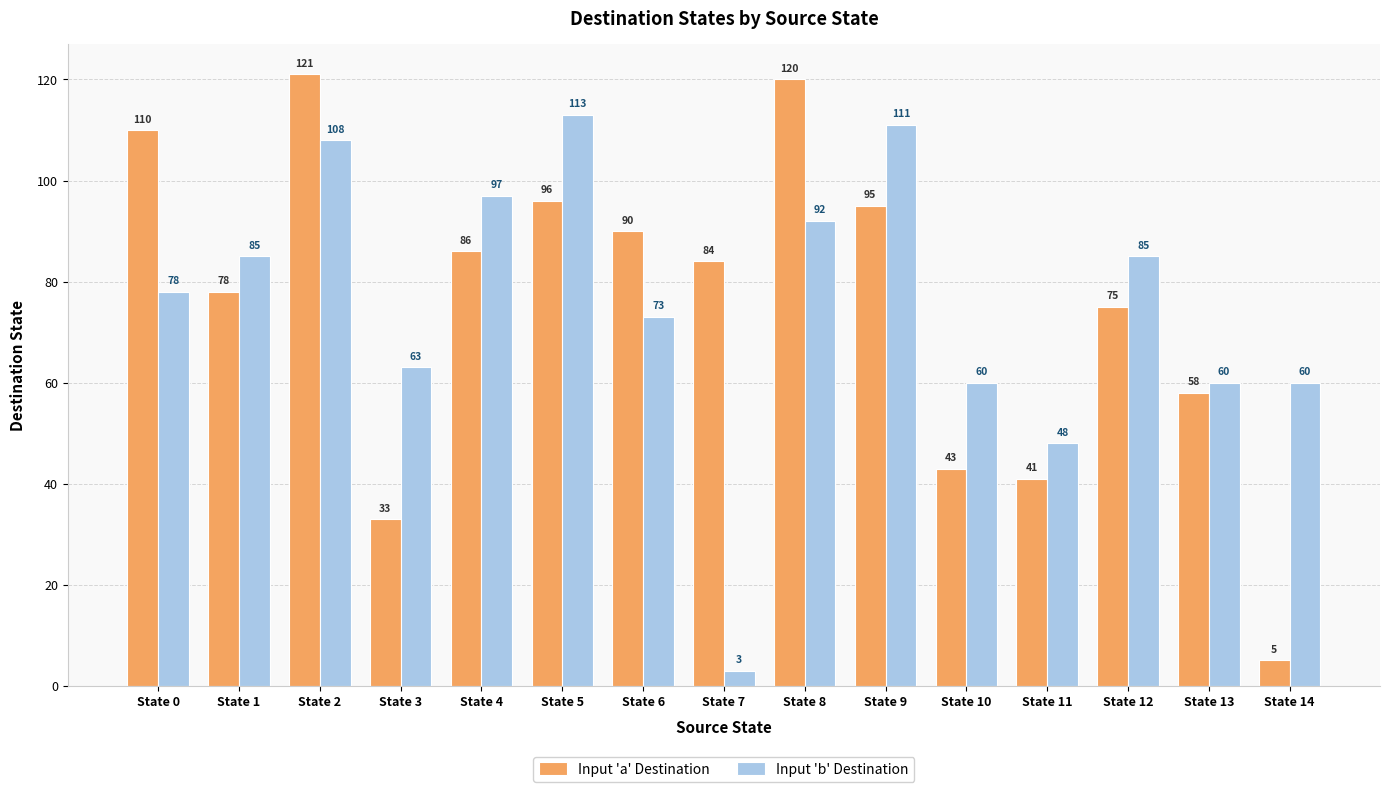

What is the maximum value shown in the chart?

121